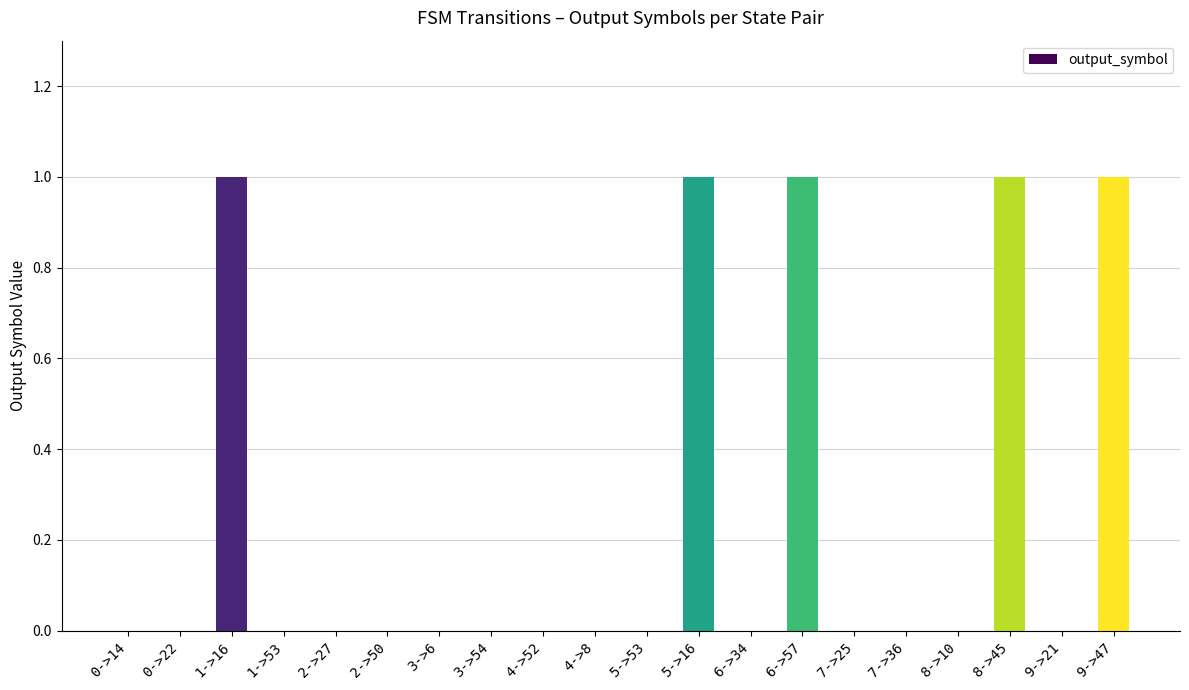

What is the sum of all values?

5